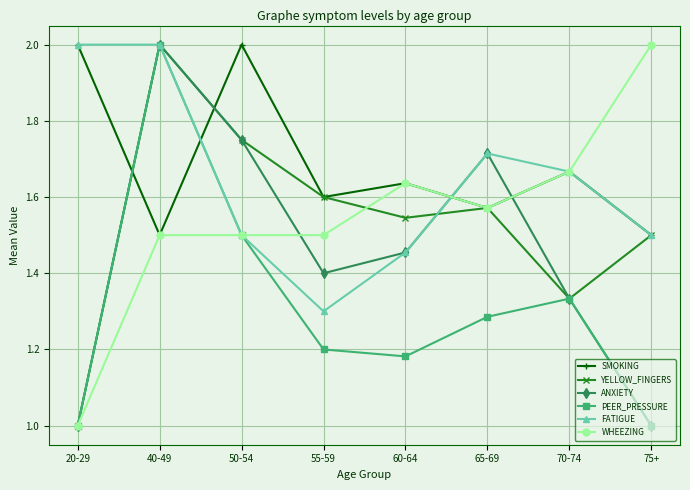

Where do PEER_PRESSURE and SMOKING first cross each other?

20-29 and 40-49